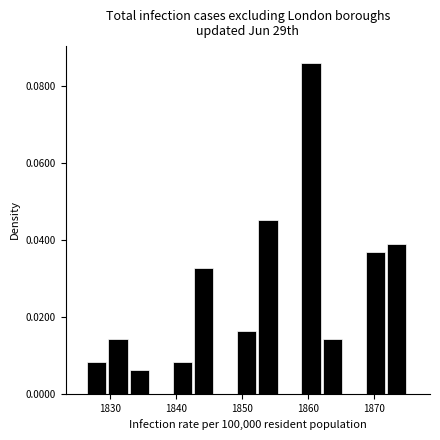

Read against the x-axis, roughly where is the centre of the tallest bar?

1860